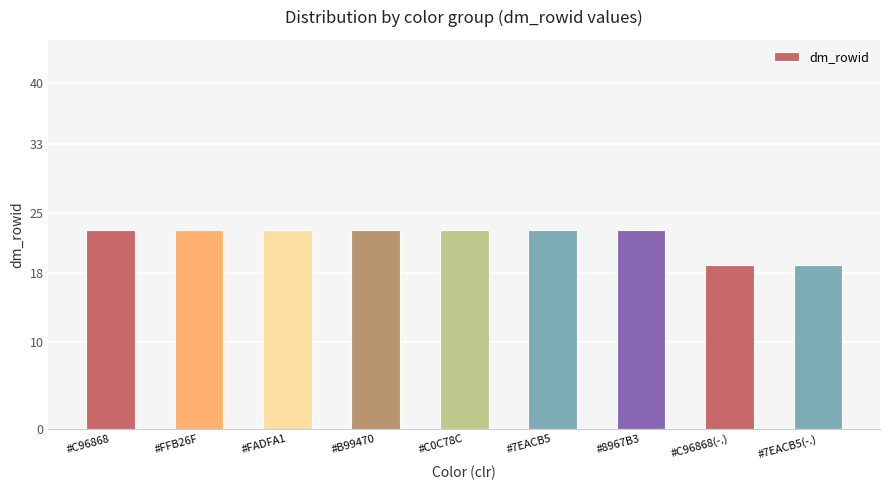

What is the average value?

22